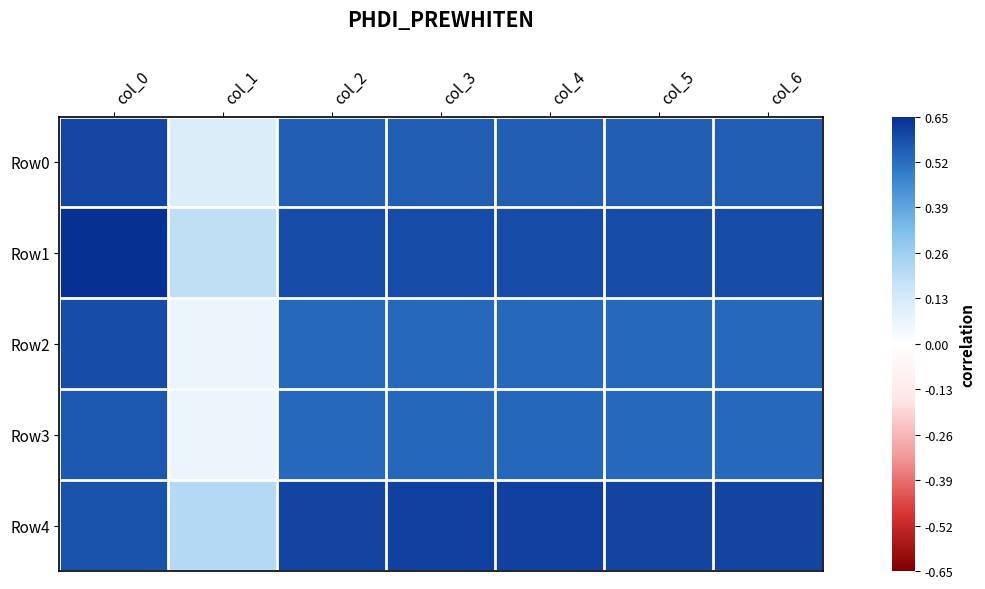

At how many categories does at least one series exceed 0?

7